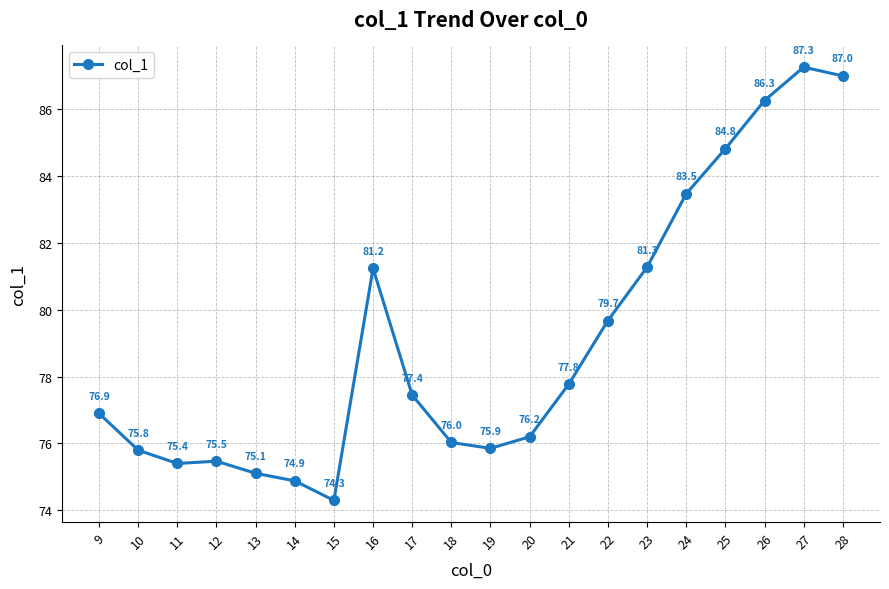

How many points are higher than both their immediate neighbors (excluding endpoints)?

3